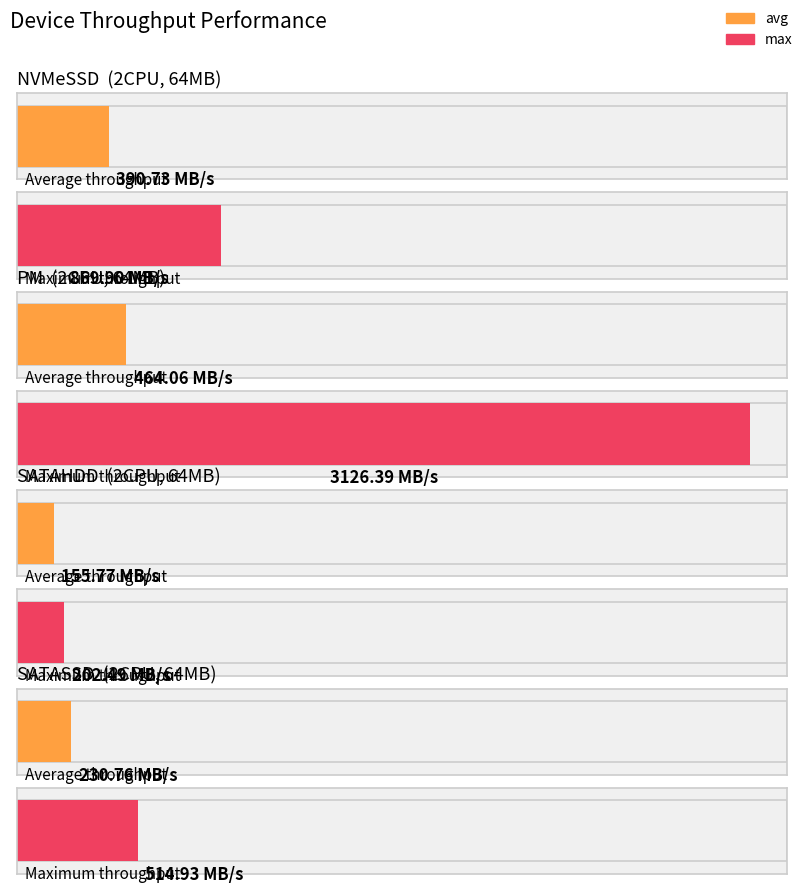

Count the number of data series in this chart.

2